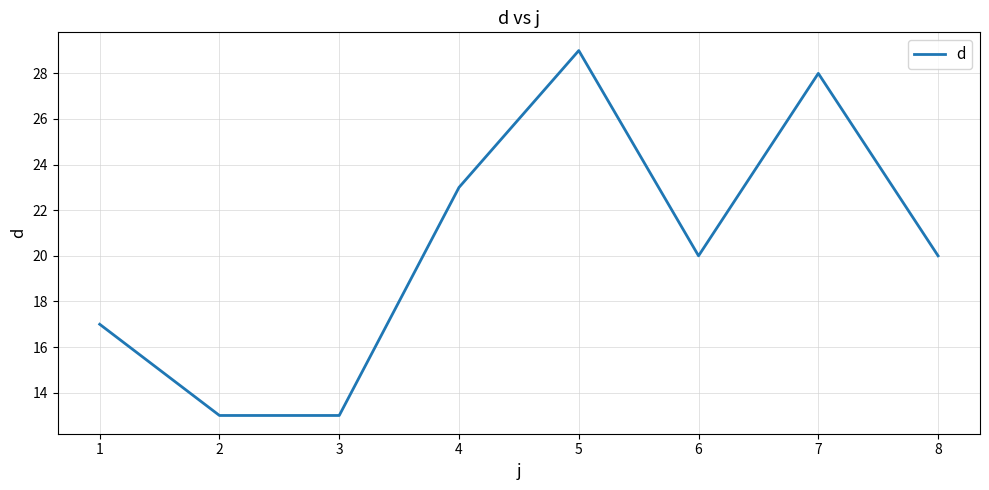

What is the minimum value shown in the chart?

13